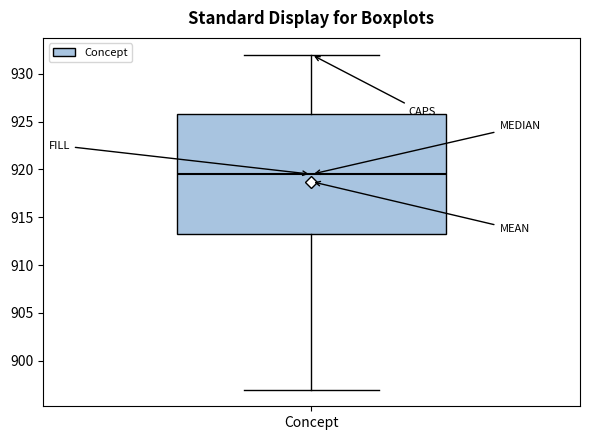

Transcribe this box plot: give where the median line is, the range the box spans, and where the two whiskers end, as read against the y-axis. The values are not printed on the chart, so give them approximately, as read against the axis.

median 919.5, box 913.5 to 926.0, whiskers 897.0 to 932.0